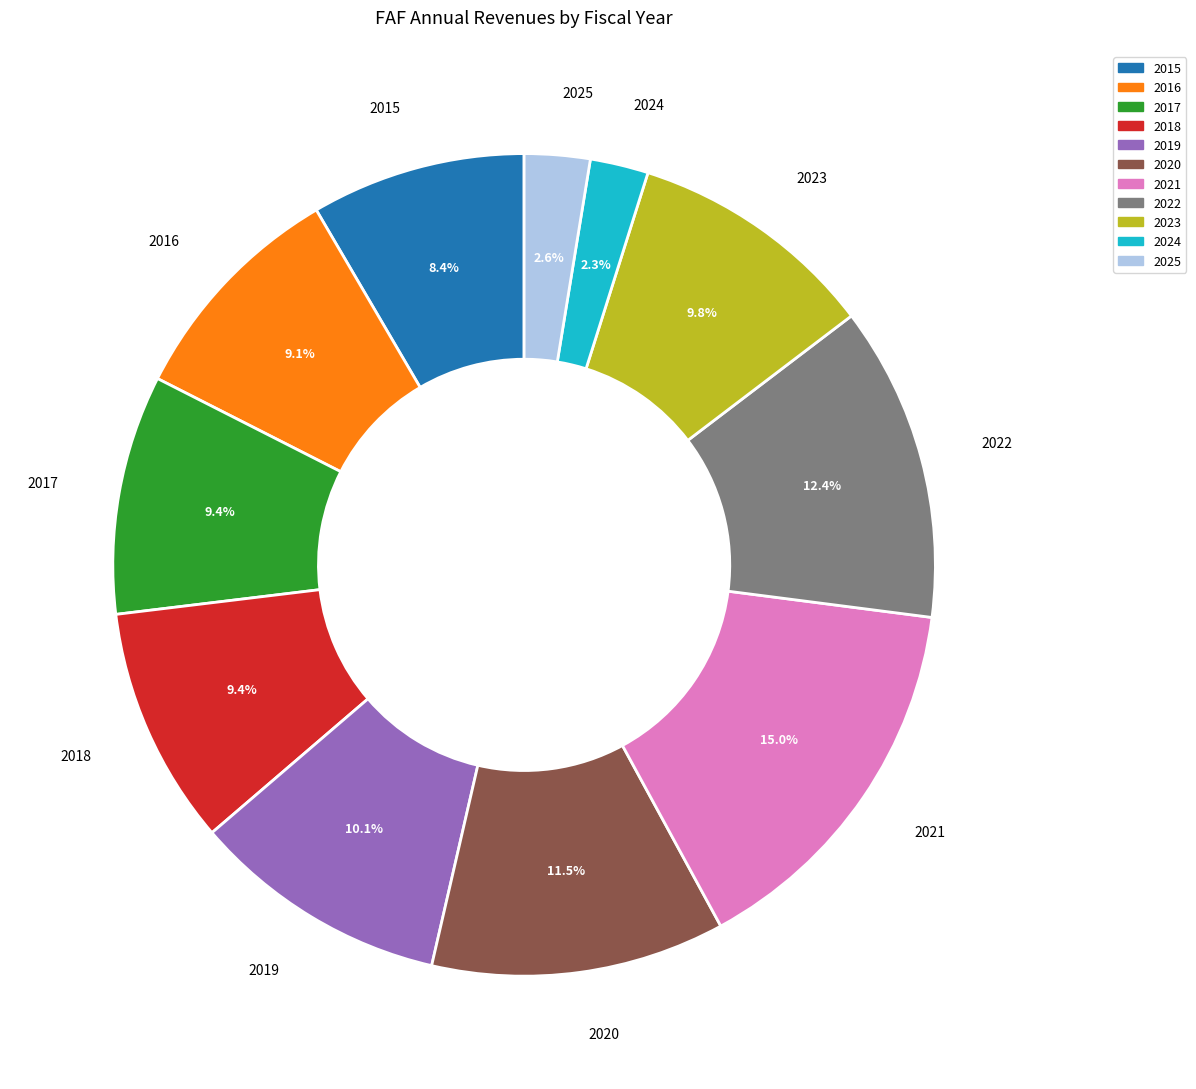

Is the sum of 2022 and 2019 greater than half?

No